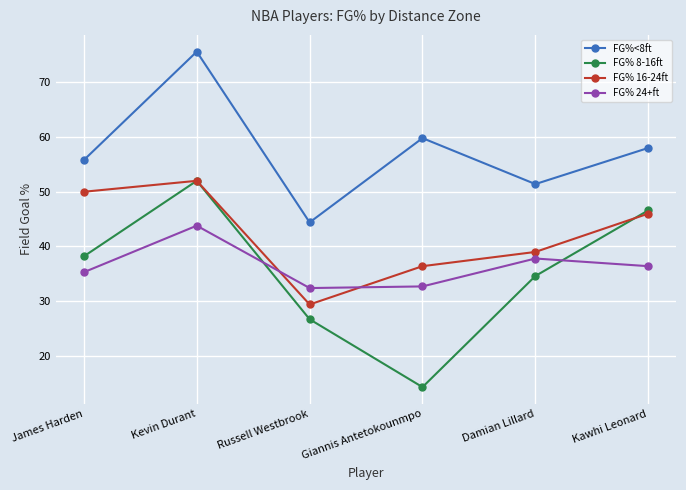

How many values in the FG% 24+ft series exceed 36?

3